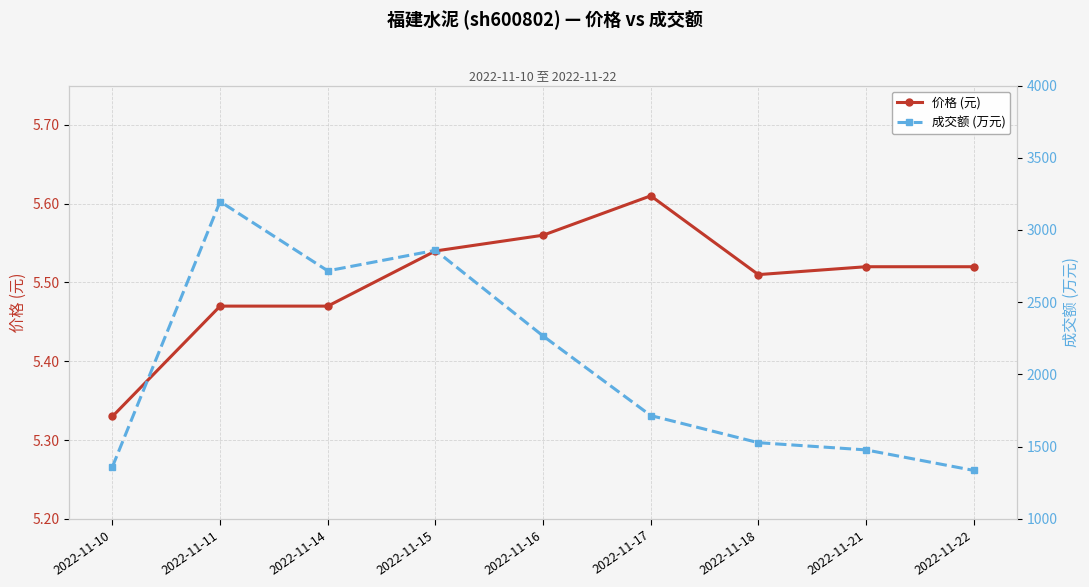

What is the sum of all 价格 (元) values?

49.5